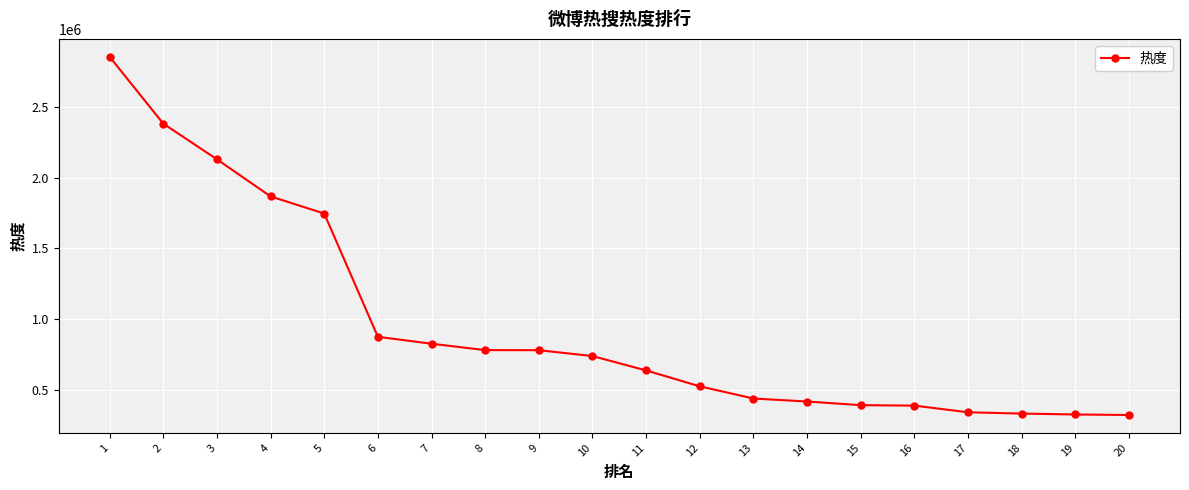

What is the difference between the maximum and minimum values?

2526415